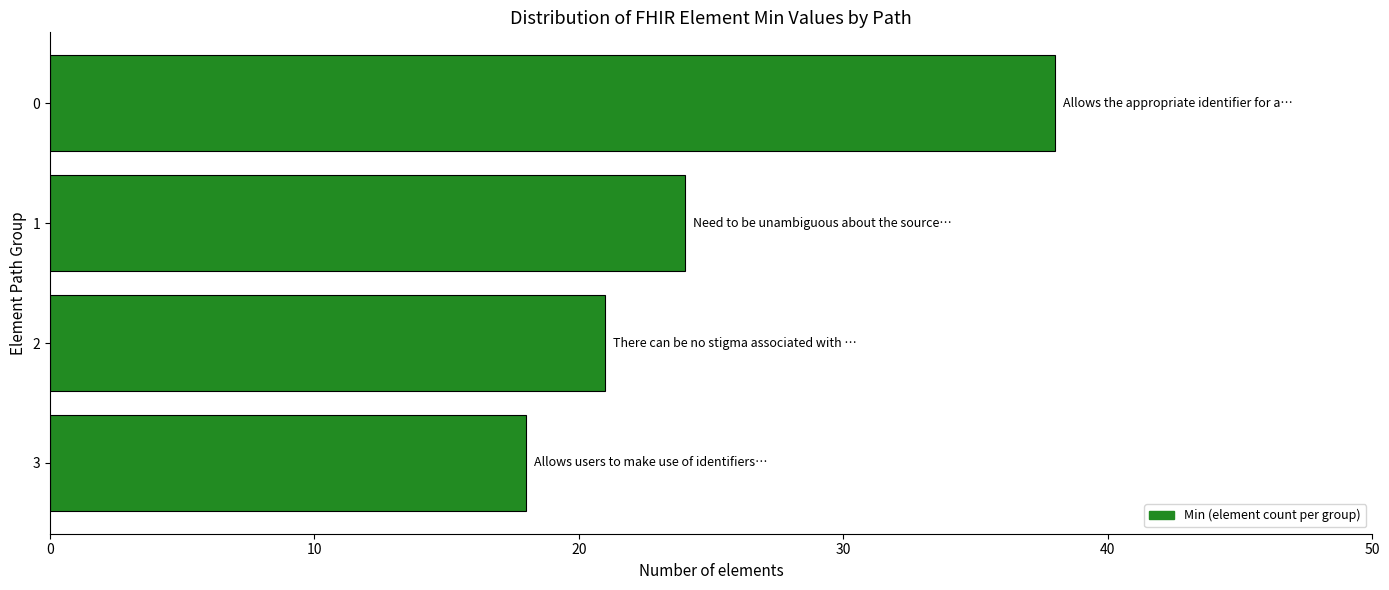

What is the difference between the second highest and minimum values?

6